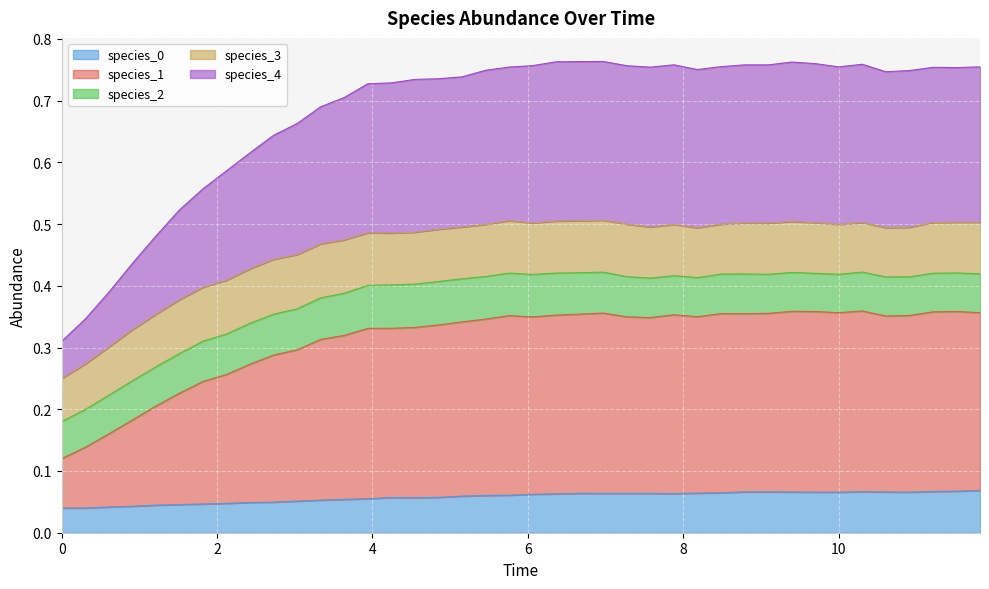

True or false: species_1 and species_4 cross at least once.

False